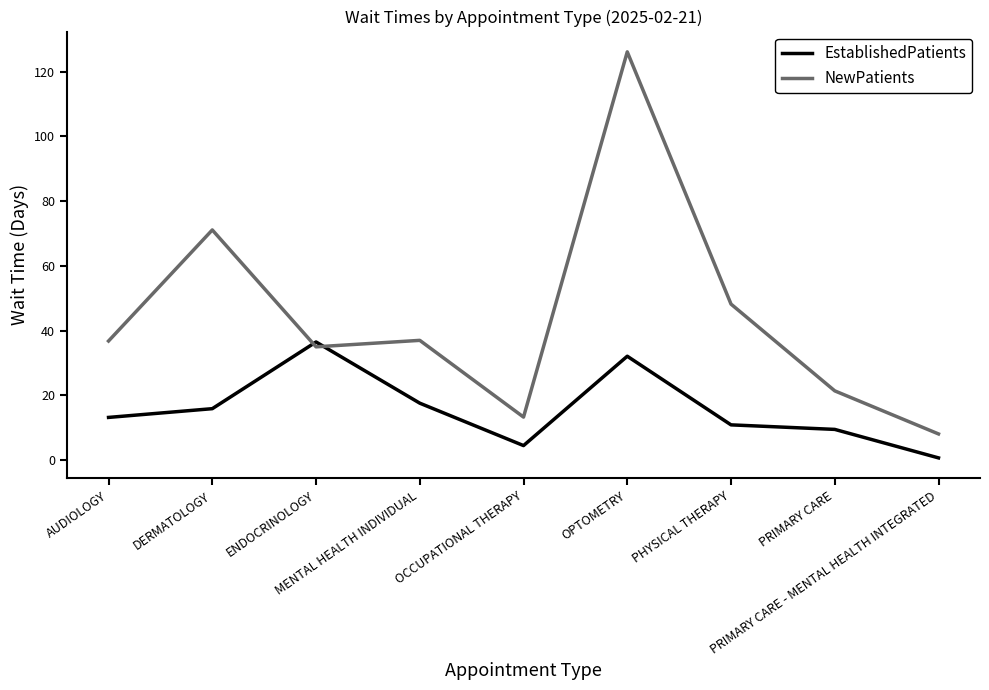

Which series changed the most between AUDIOLOGY and PHYSICAL THERAPY?

NewPatients